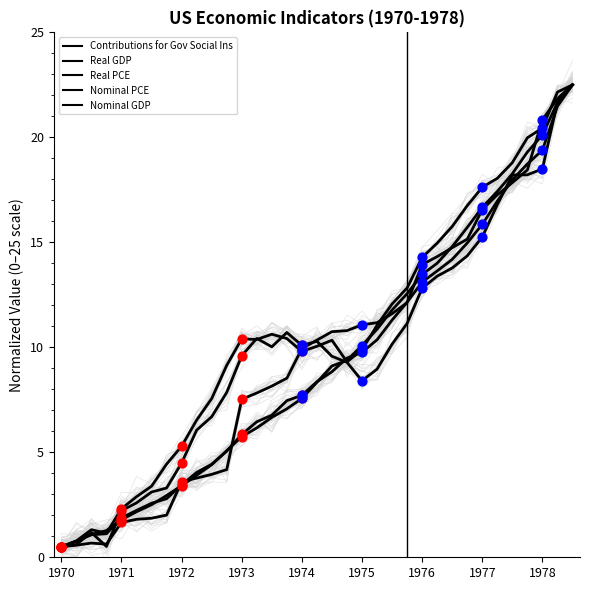

Which series has the largest total across all categories?

Real PCE